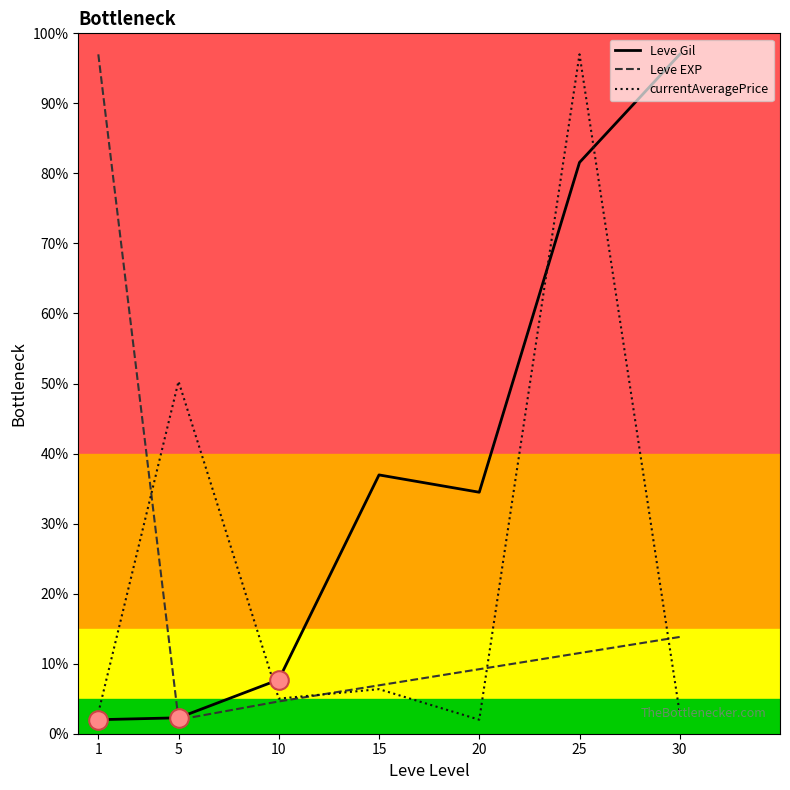

What is the total value across all series at 10?

17.3